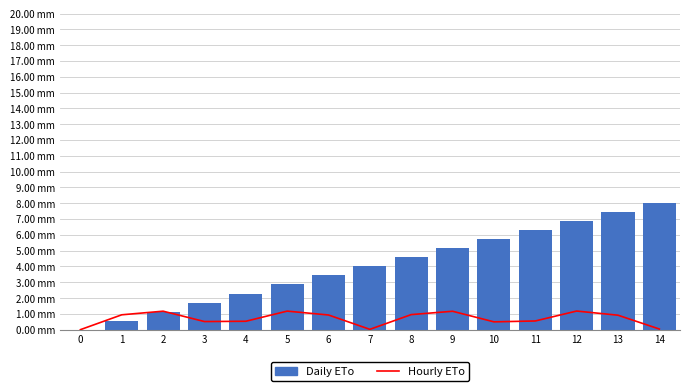

What is the difference between the maximum and second lowest values in the Hourly ETo series?

1.2